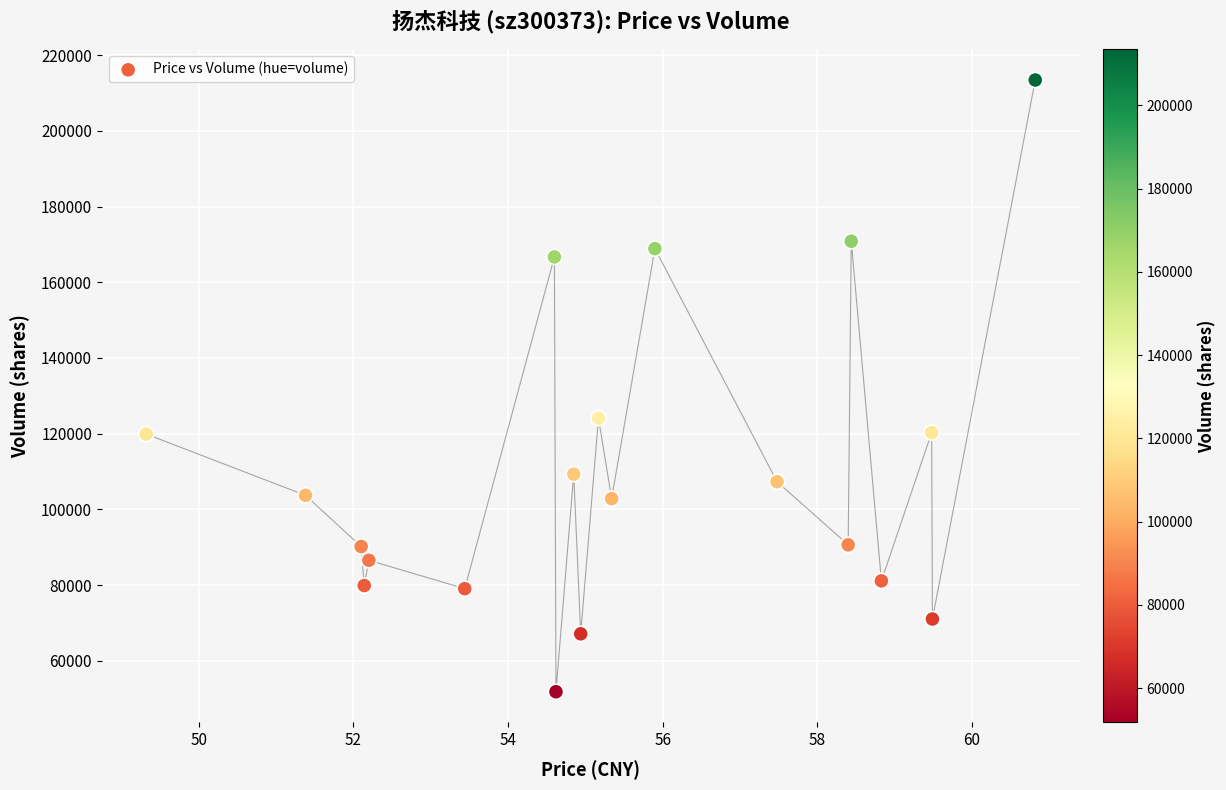

What is the range of Y values (max minus min)?

161620